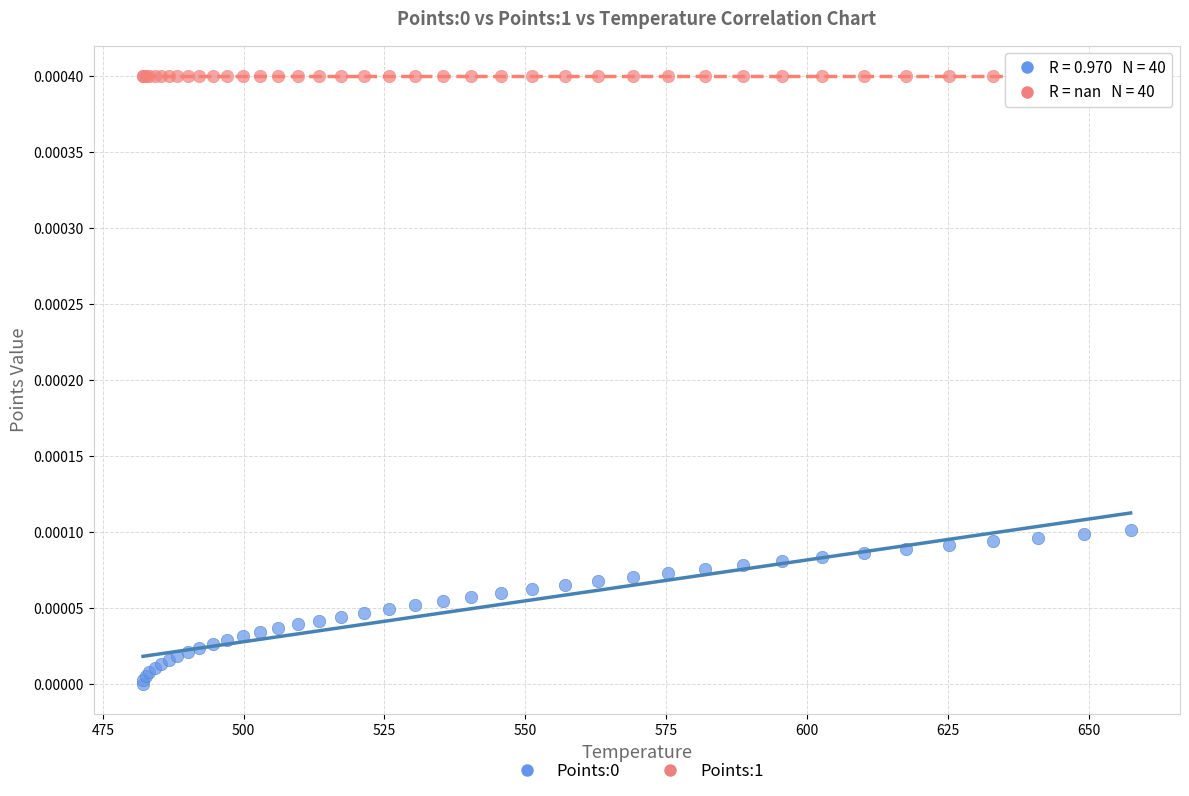

Which series contains the highest Y value?

Points:1